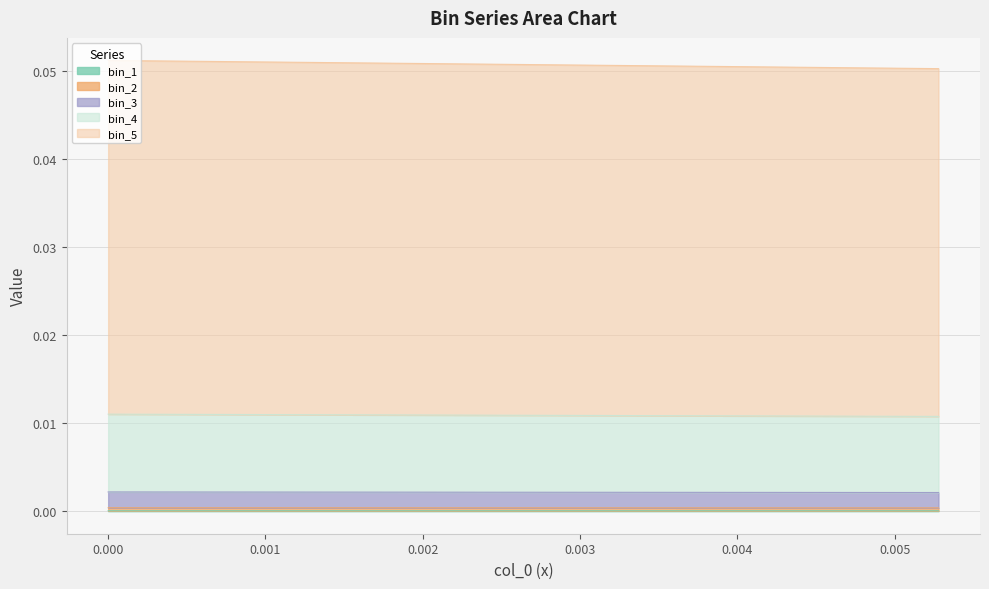

Which series has the largest range (max minus min)?

bin_5